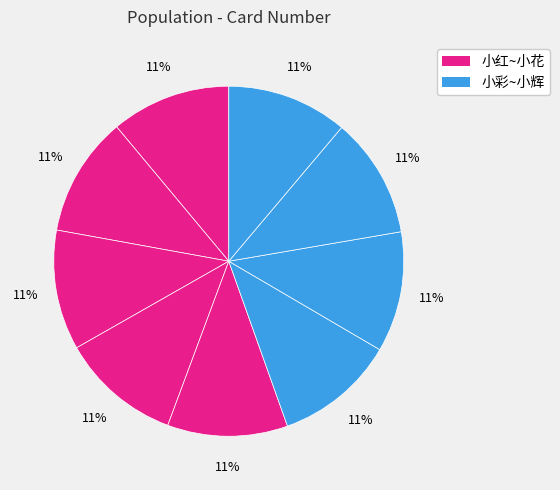

Count the number of slices in the pie.

9